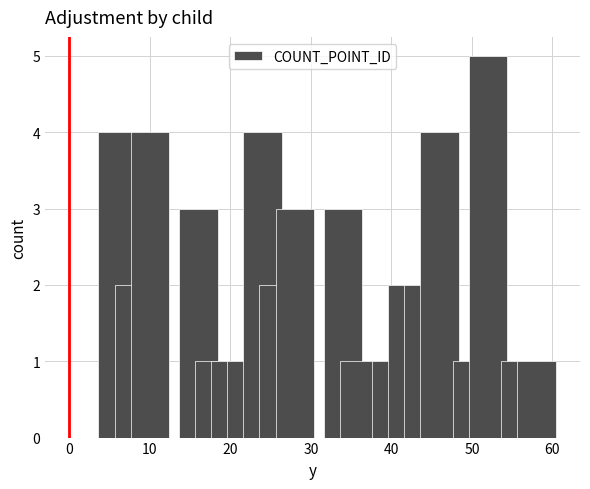

What is the minimum value shown in the chart?

1